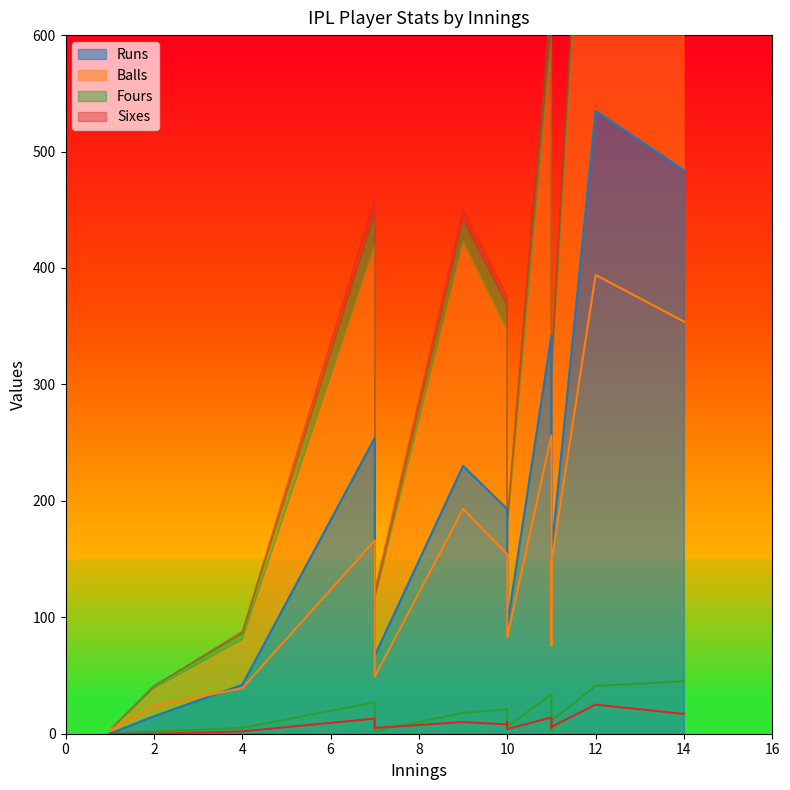

Rank the categories by Sixes value from lowest to highest.

2, 1, 4, 10, 11, 7, 11, 10, 11, 10, 9, 7, 11, 14, 12